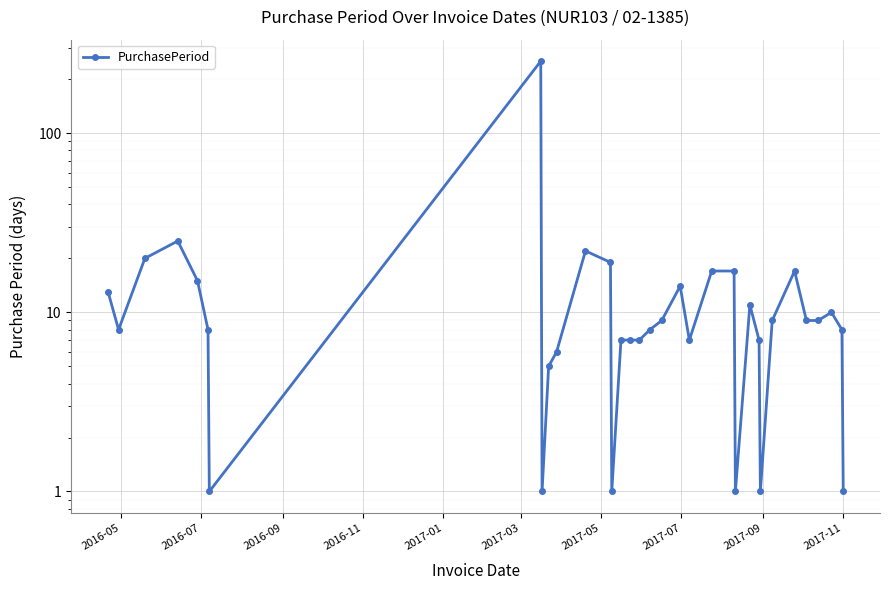

Is this an area chart (filled region under the line)?

No